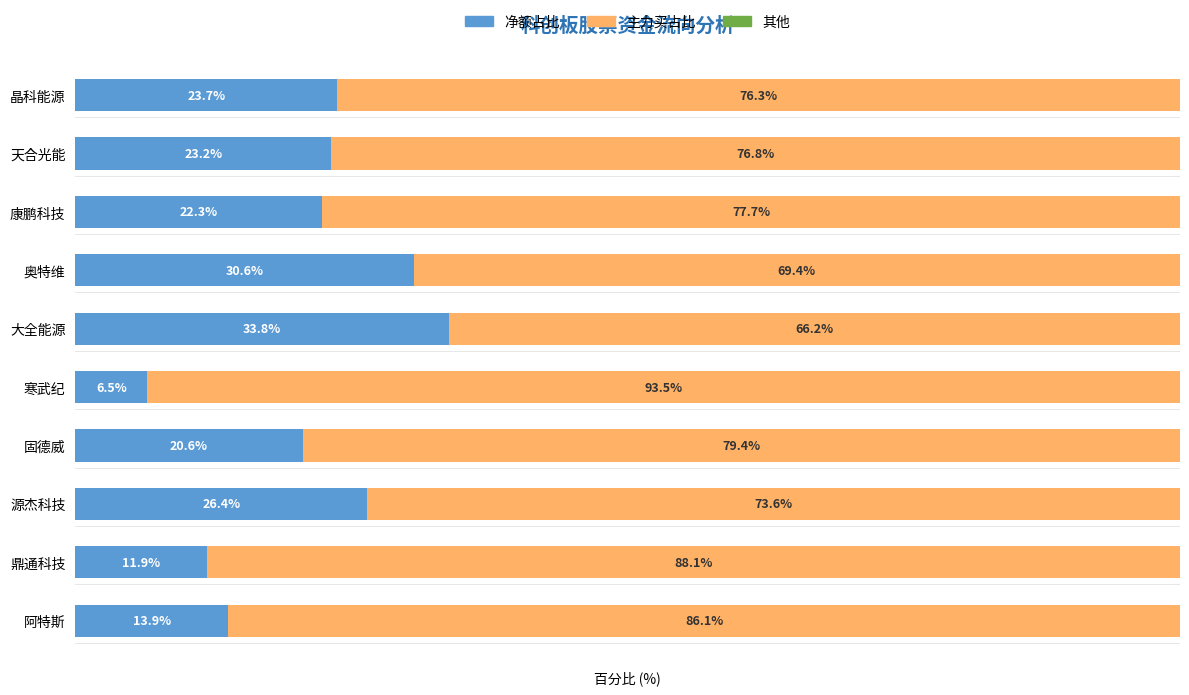

List the labels in order of 净额占比 value, smallest first.

寒武纪, 鼎通科技, 阿特斯, 固德威, 康鹏科技, 天合光能, 晶科能源, 源杰科技, 奥特维, 大全能源